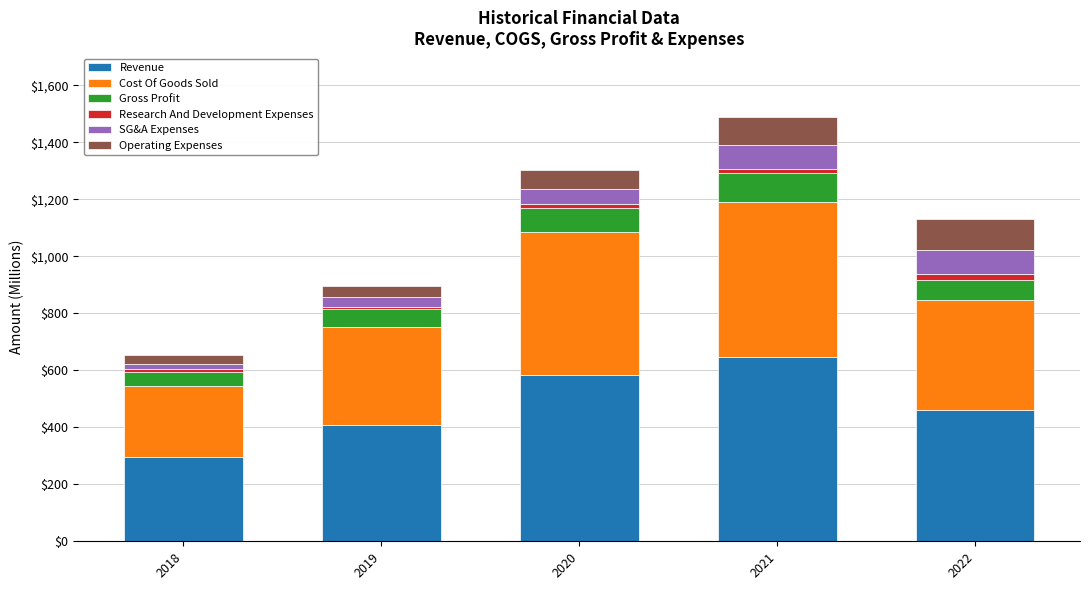

What is the difference between the maximum and minimum values in the Revenue series?

348.4